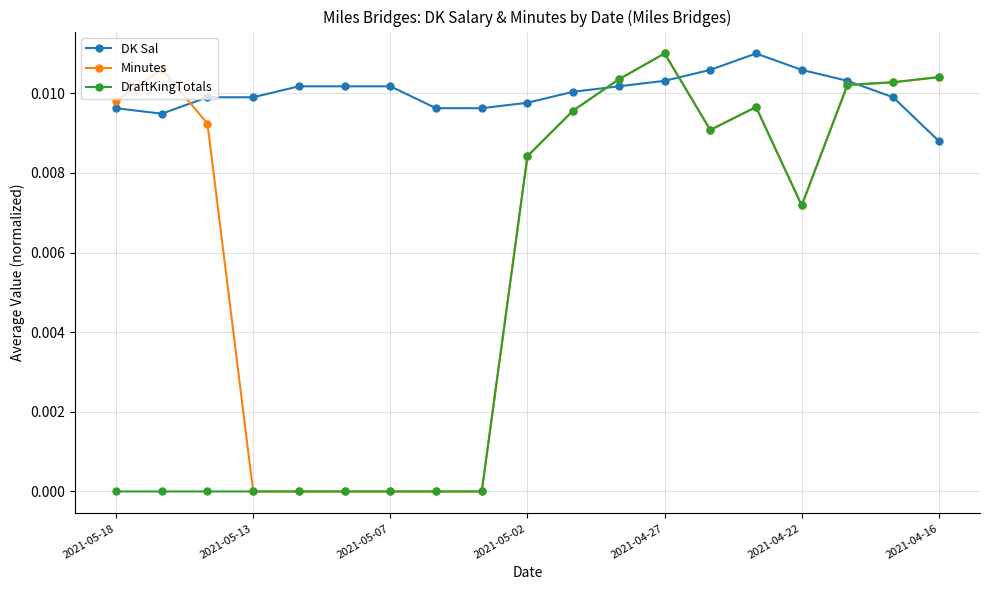

List the series in order of their overall mean, lowest first.

DraftKingTotals, Minutes, DK Sal